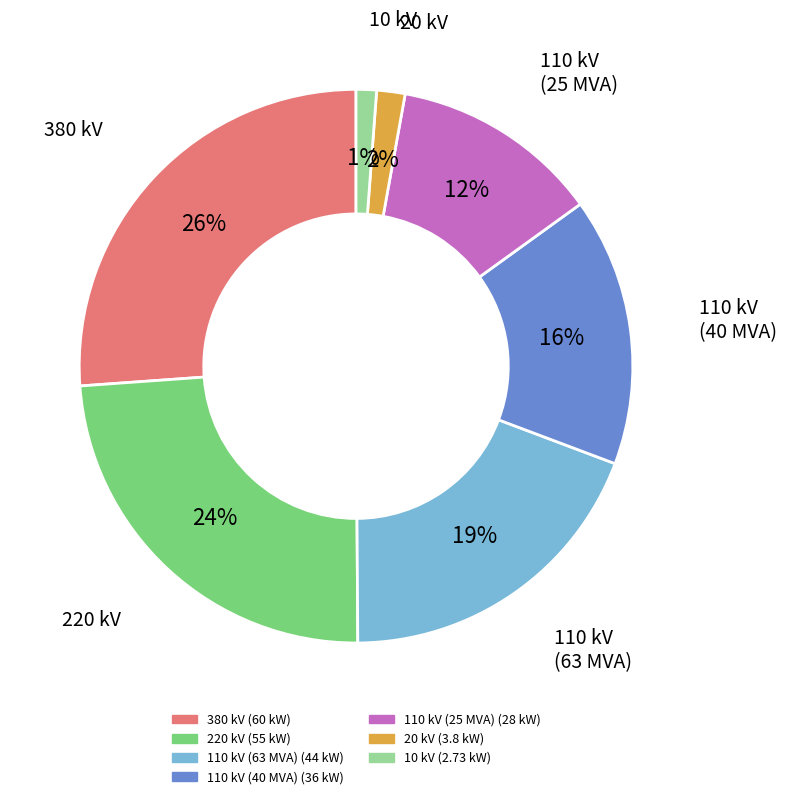

Is the sum of 110 kV (63 MVA) and 110 kV (25 MVA) greater than half?

No